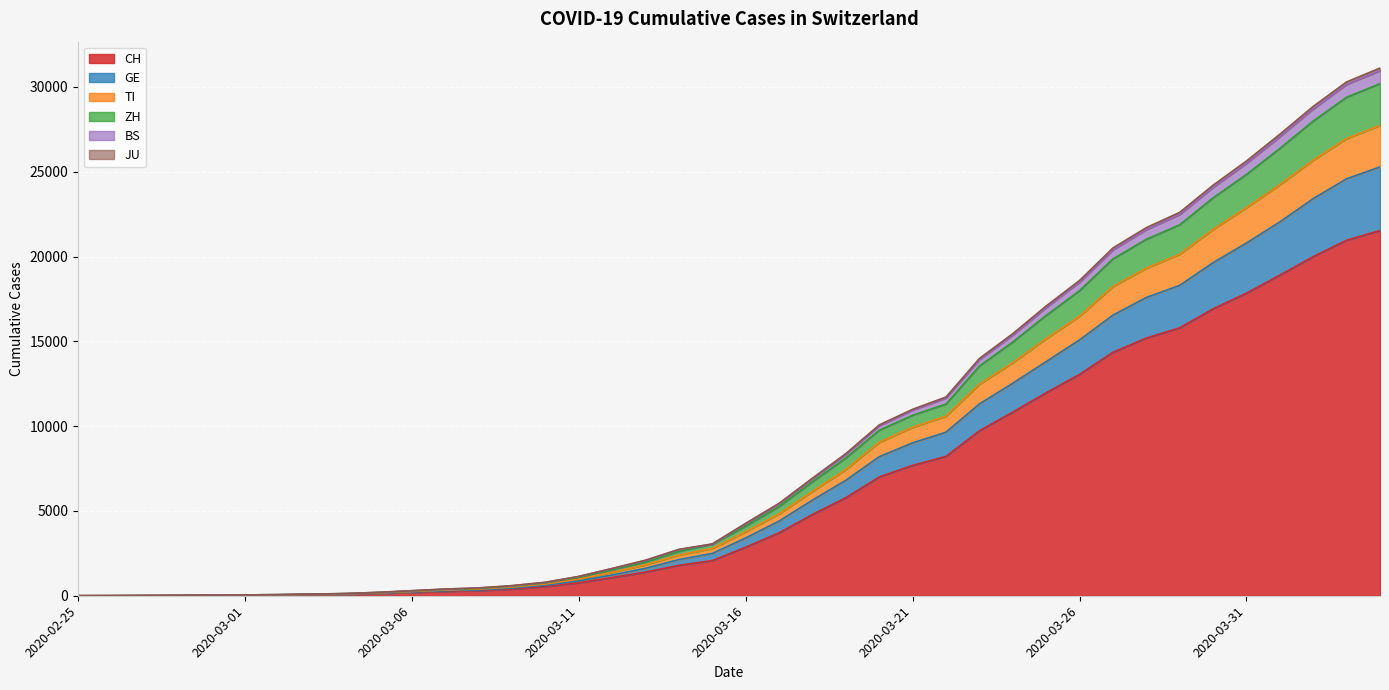

What is the maximum value for CH?

21535